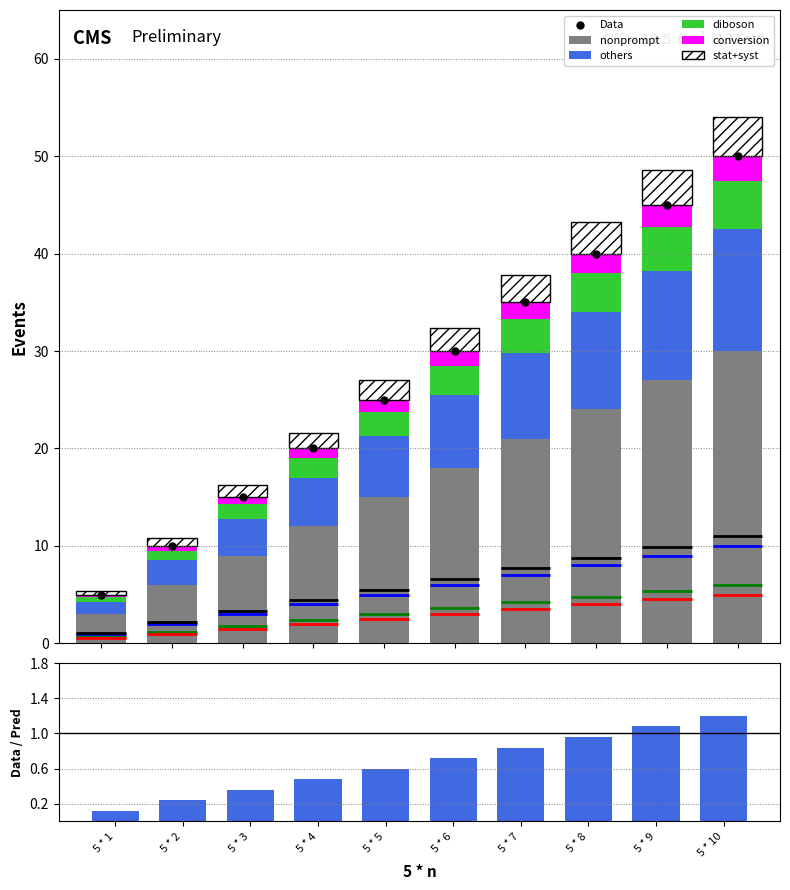

Between 5 * 7 and 5 * 3, which is larger?

5 * 7